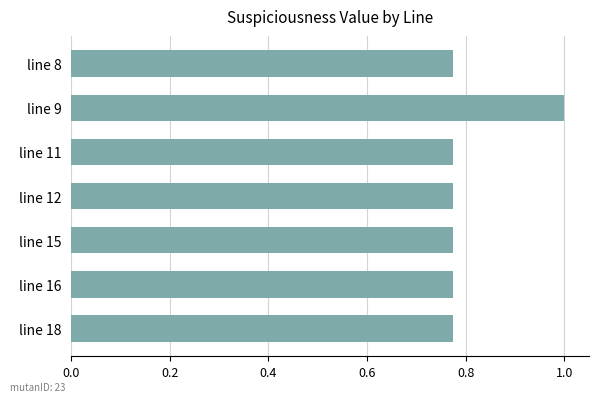

Read the value at line 9.

1.0